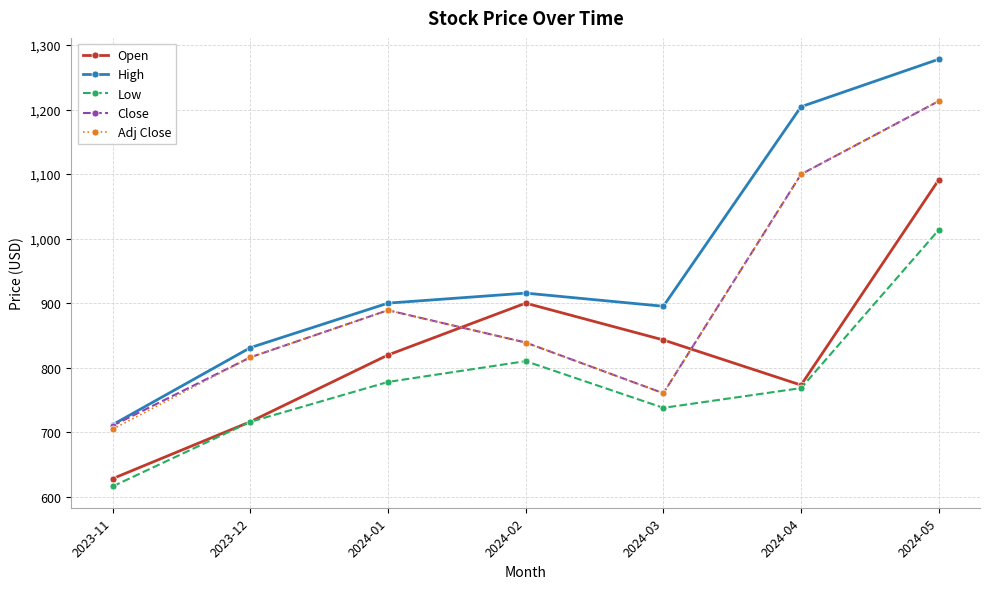

Read the Low value at 2024-04.

768.3